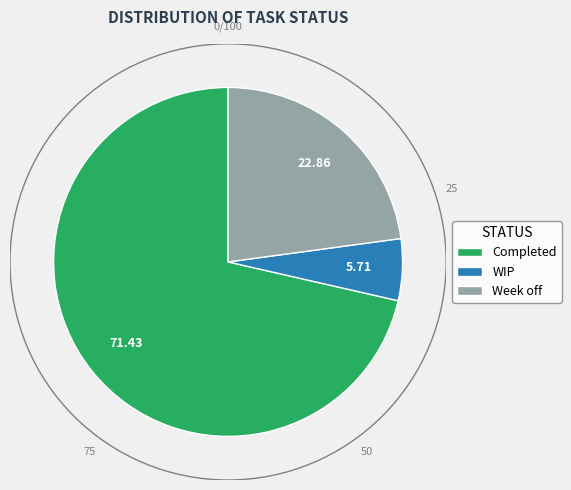

Count the number of slices in the pie.

3